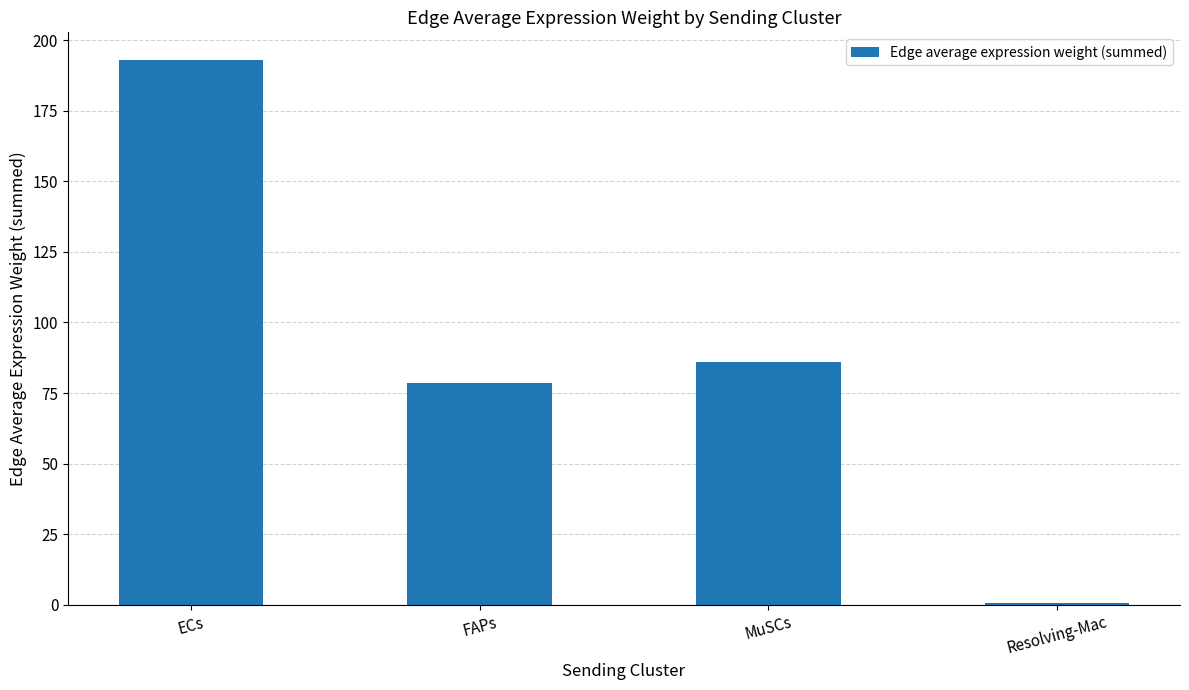

What is the change in value from MuSCs to Resolving-Mac?

-85.3